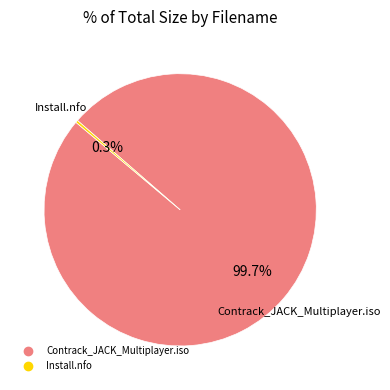

What is the ratio of the value at Contrack_JACK_Multiplayer.iso to the value at Install.nfo?

349.8